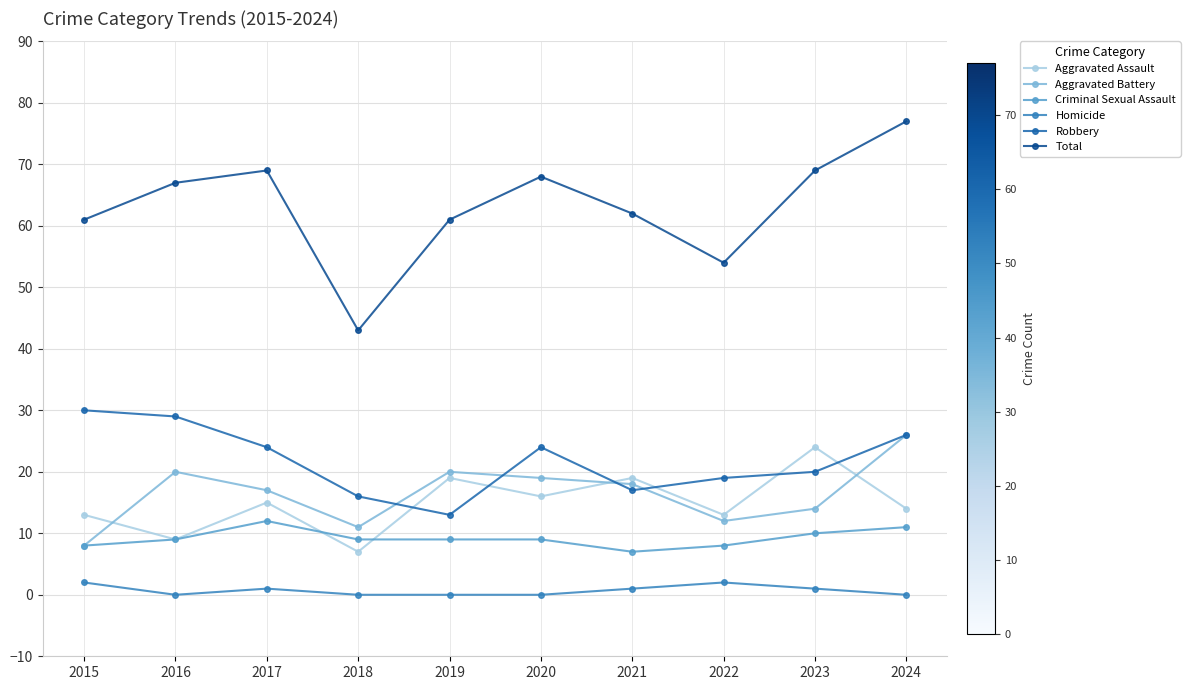

What is the difference between the second highest and minimum values in the Total series?

26